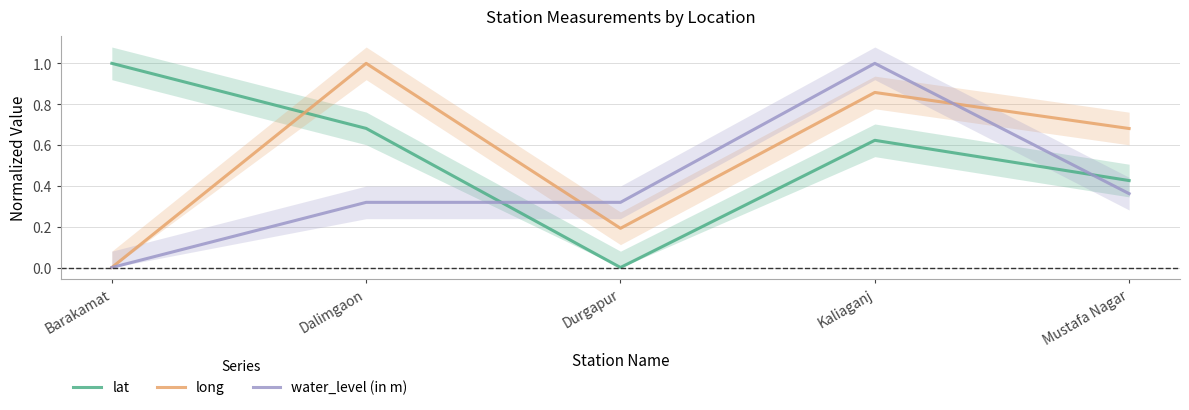

What is the difference between the maximum and minimum values in the lat series?

1.0